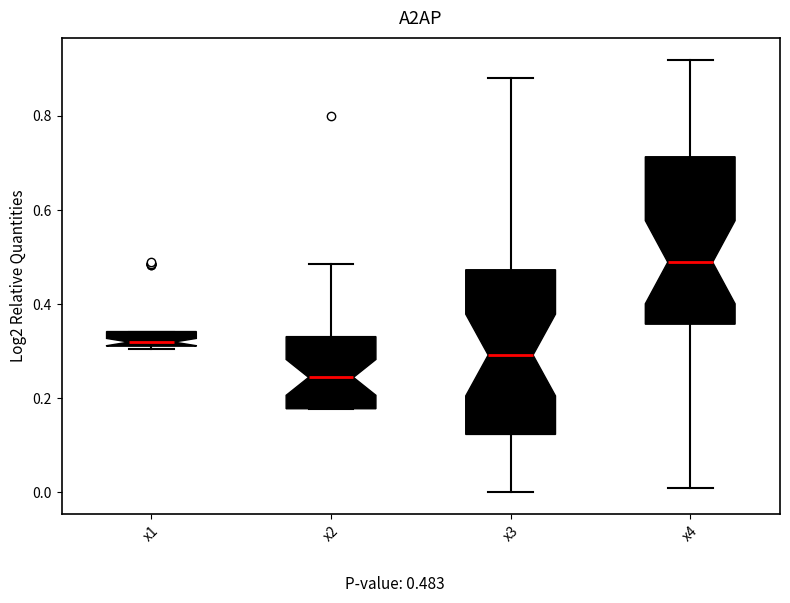

Which box's median line is the highest?

x4